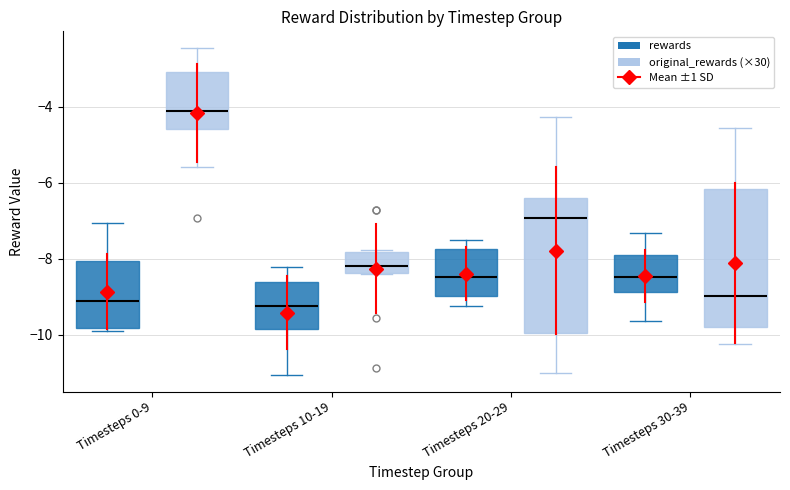

Reading left to right, read every box against the y-axis: the position of its median line, the range the box covers, and the ends of its whiskers. The values are not printed on the chart, so give them approximately, as read against the axis.

Timesteps 0-9 (rewards): median -9.2, box -9.8 to -8.0, whiskers -10.0 to -7.0
Timesteps 0-9 (original_rewards (×30)): median -4.2, box -4.6 to -3.0, whiskers -5.6 to -2.4
Timesteps 10-19 (rewards): median -9.2, box -9.8 to -8.6, whiskers -11.0 to -8.2
Timesteps 10-19 (original_rewards (×30)): median -8.2, box -8.4 to -7.8, whiskers -8.4 to -7.8
Timesteps 20-29 (rewards): median -8.4, box -9.0 to -7.8, whiskers -9.2 to -7.6
Timesteps 20-29 (original_rewards (×30)): median -7.0, box -10.0 to -6.4, whiskers -11.0 to -4.2
Timesteps 30-39 (rewards): median -8.4, box -8.8 to -8.0, whiskers -9.6 to -7.4
Timesteps 30-39 (original_rewards (×30)): median -9.0, box -9.8 to -6.2, whiskers -10.2 to -4.6